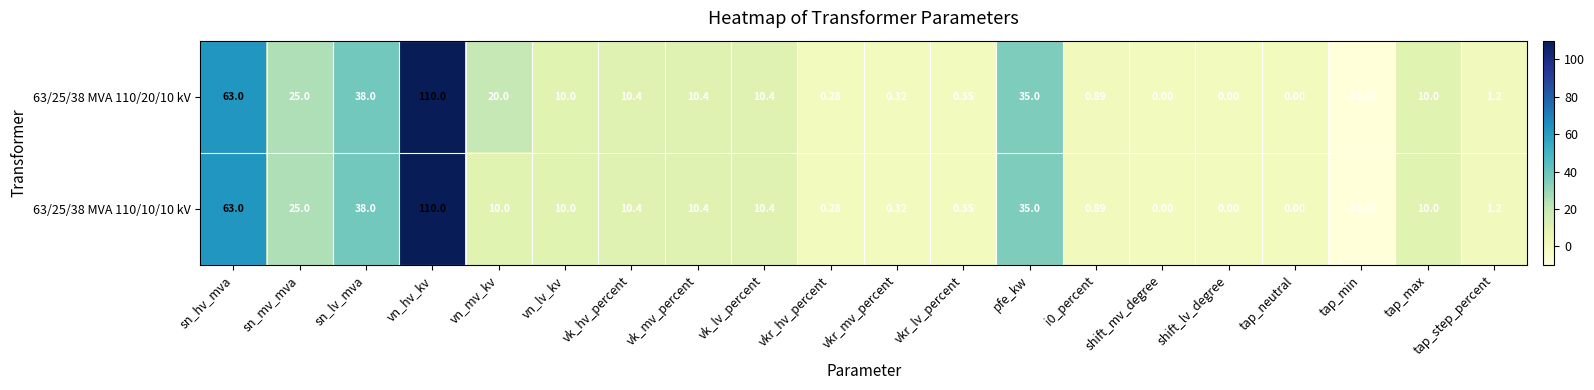

Which category has the highest value in the 63/25/38 MVA 110/10/10 kV series?

vn_hv_kv